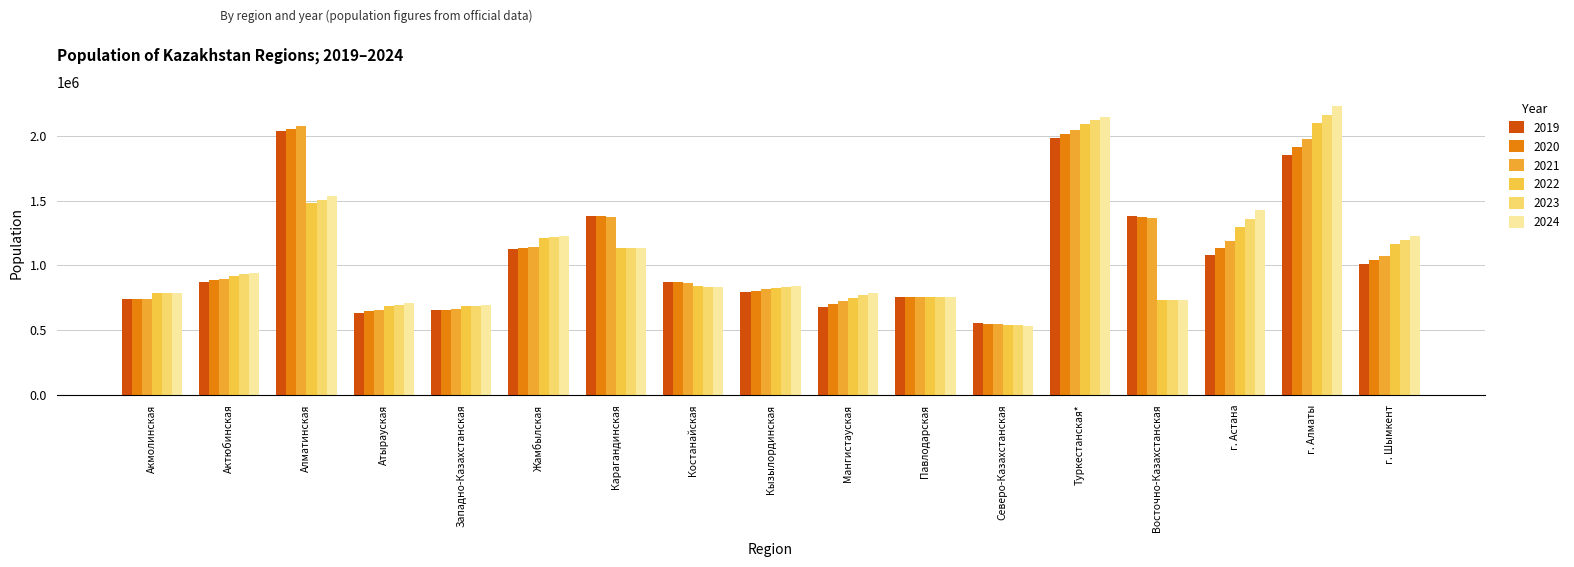

At which label does 2019 first exceed 872795?

Алматинская